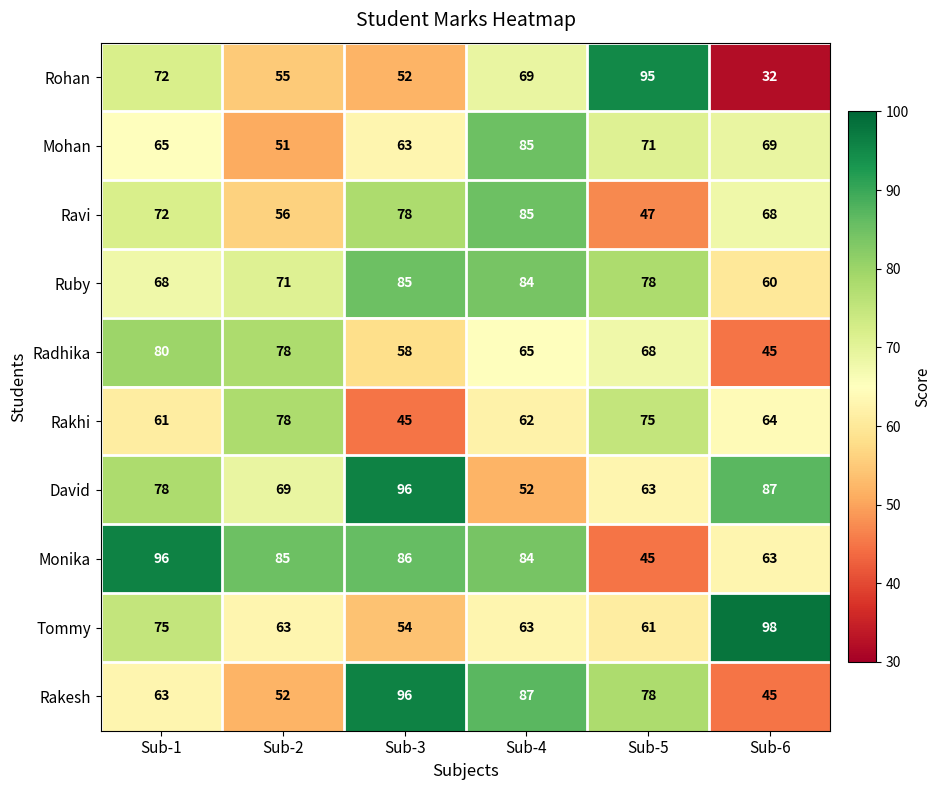

Where is Tommy nearest to the value 76?

Sub-1